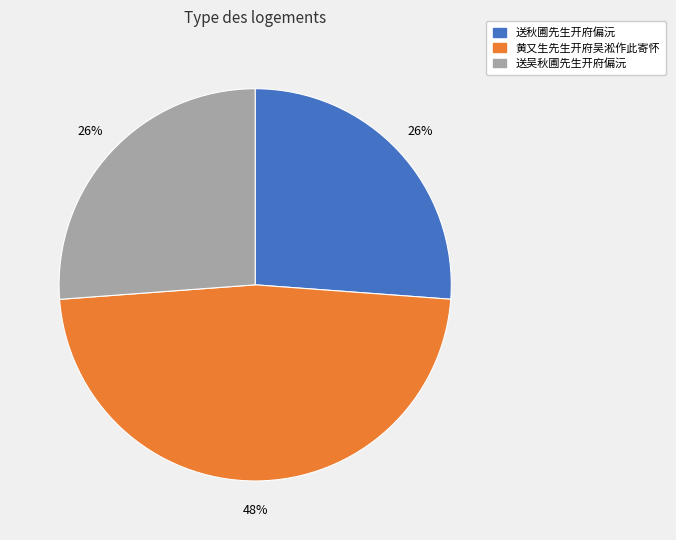

Is the sum of 黄又生先生开府吴淞作此寄怀 and 送秋圃先生开府偏沅 greater than half?

Yes